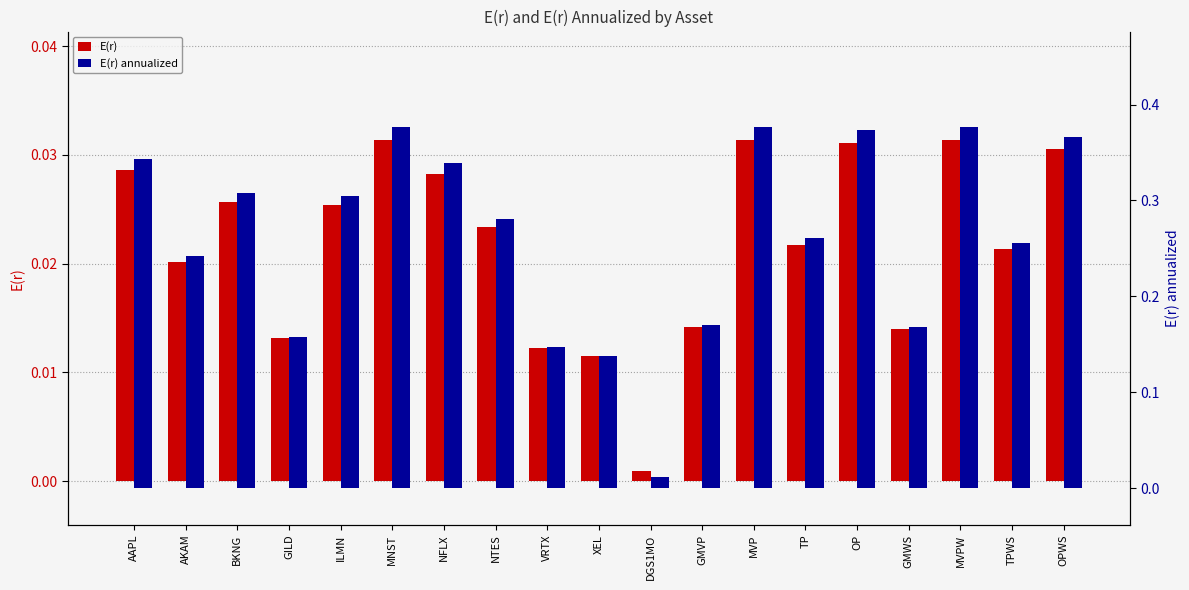

Is it true that E(r) annualized equals 0.4 at BKNG?

False